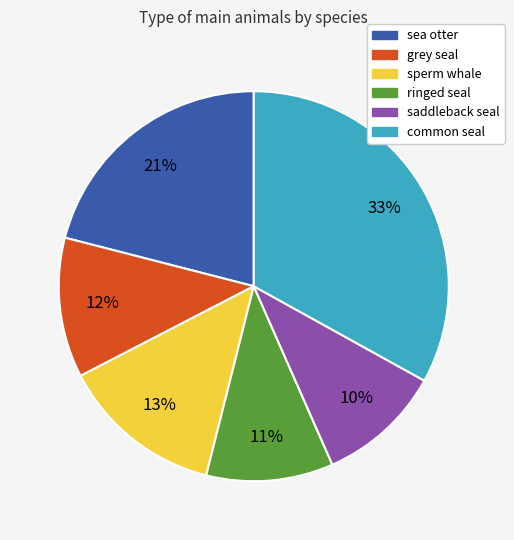

How many slices are in this pie chart?

6